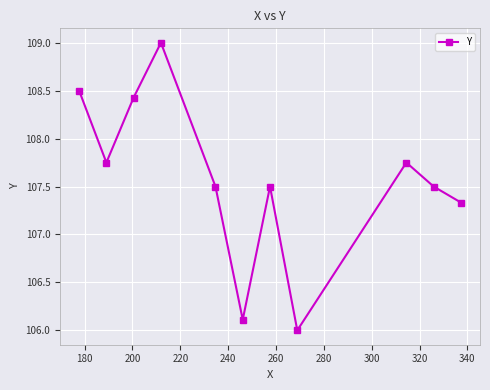

Is this an area chart (filled region under the line)?

No